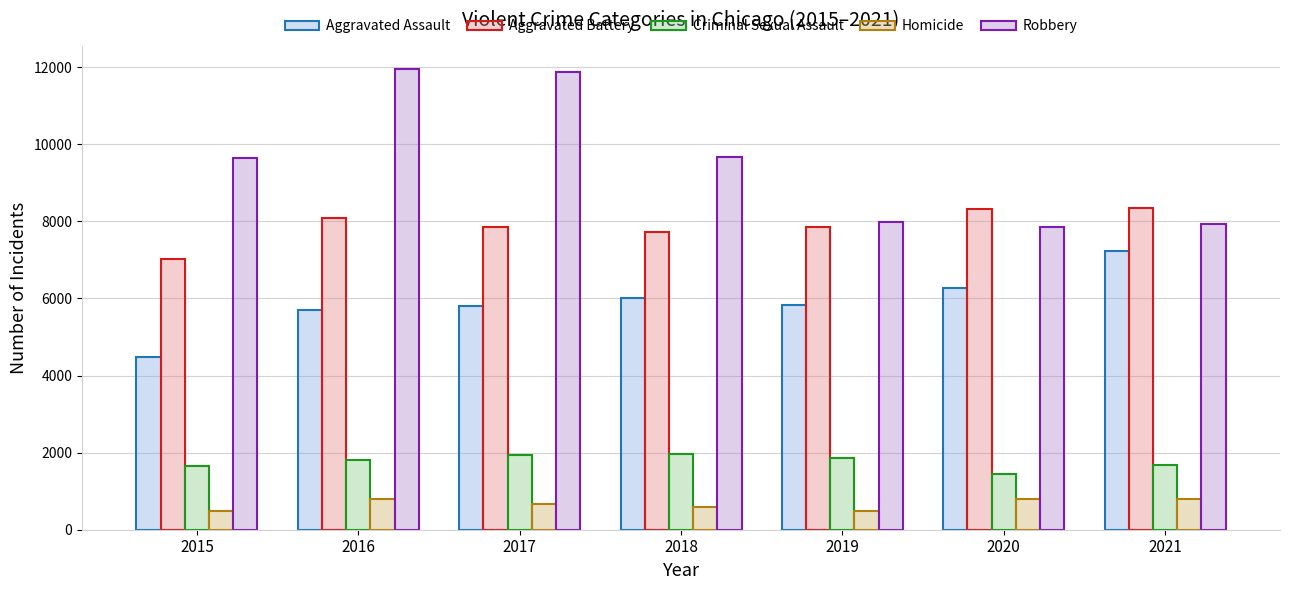

What is the difference between the maximum and minimum values in the Aggravated Battery series?

1329